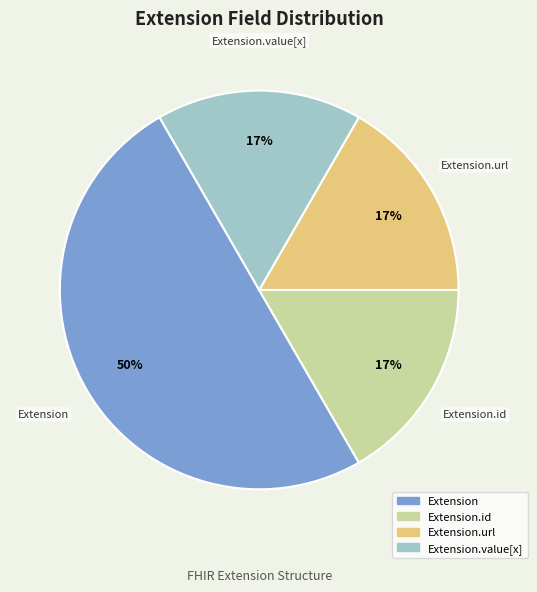

How many segments does this pie chart have?

4